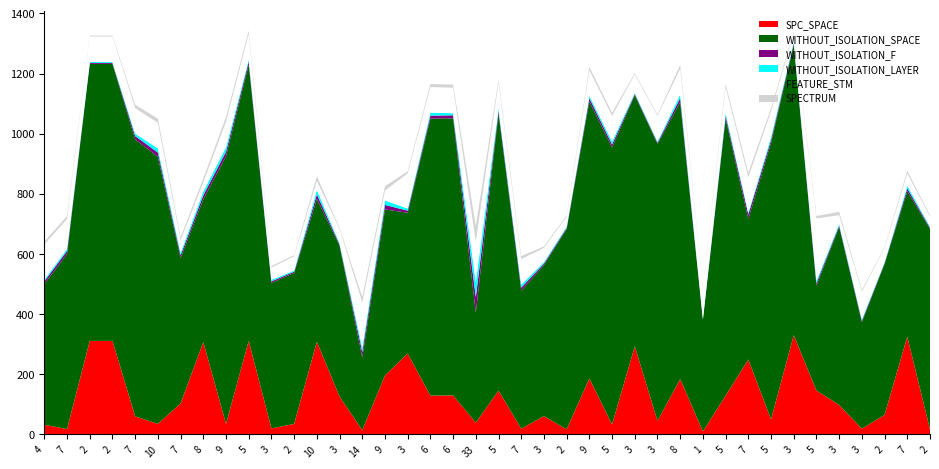

Reading left to right, extract all data points from this chart.

SPC_SPACE: 4=32	7=18	2=311	2=311	7=60	10=35	7=103	8=307	9=35	5=311	3=20	2=35	10=308	3=126	14=14	9=196	3=269	6=129	6=130	33=39	5=146	7=19	3=61	2=17	9=186	5=33	3=293	3=45	8=184	1=10	5=129	7=249	5=50	3=330	5=146	3=98	3=19	2=65	7=325	2=17
WITHOUT_ISOLATION_SPACE: 4=468	7=582	2=921	2=921	7=921	10=888	7=484	8=475	9=890	5=919	3=484	2=502	10=475	3=502	14=242	9=552	3=468	6=921	6=921	33=366	5=921	7=459	3=502	2=666	9=921	5=921	3=835	3=921	8=921	1=371	5=921	7=468	5=919	3=966	5=349	3=592	3=354	2=502	7=484	2=666
WITHOUT_ISOLATION_F: 4=9	7=10	2=3	2=3	7=11	10=14	7=9	8=13	9=15	5=10	3=5	2=4	10=15	3=4	14=18	9=15	3=7	6=10	6=10	33=51	5=9	7=10	3=5	2=4	9=11	5=10	3=4	3=4	8=13	1=2	5=10	7=15	5=10	3=5	5=8	3=5	3=5	2=3	7=9	2=4
WITHOUT_ISOLATION_LAYER: 4=6	7=7	2=3	2=3	7=8	10=14	7=9	8=13	9=15	5=7	3=5	2=4	10=15	3=4	14=15	9=15	3=7	6=10	6=7	33=51	5=9	7=10	3=5	2=4	9=8	5=10	3=4	3=4	8=13	1=2	5=10	7=6	5=10	3=5	5=8	3=5	3=5	2=3	7=9	2=4
FEATURE_STM: 4=117	7=99	2=85	2=85	7=85	10=85	7=41	8=30	9=85	5=85	3=41	2=47	10=30	3=47	14=150	9=33	3=117	6=85	6=85	33=134	5=85	7=85	3=47	2=33	9=85	5=85	3=61	3=85	8=85	1=106	5=85	7=117	5=85	3=30	5=207	3=29	3=92	2=47	7=41	2=33
SPECTRUM: 4=9	7=10	2=3	2=3	7=11	10=14	7=9	8=13	9=15	5=10	3=5	2=4	10=15	3=4	14=18	9=14	3=7	6=10	6=10	33=51	5=9	7=10	3=5	2=4	9=11	5=10	3=4	3=4	8=13	1=2	5=10	7=15	5=10	3=5	5=8	3=11	3=5	2=3	7=9	2=4